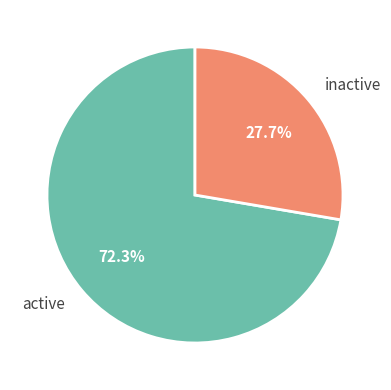

Does any single category account for the majority?

Yes